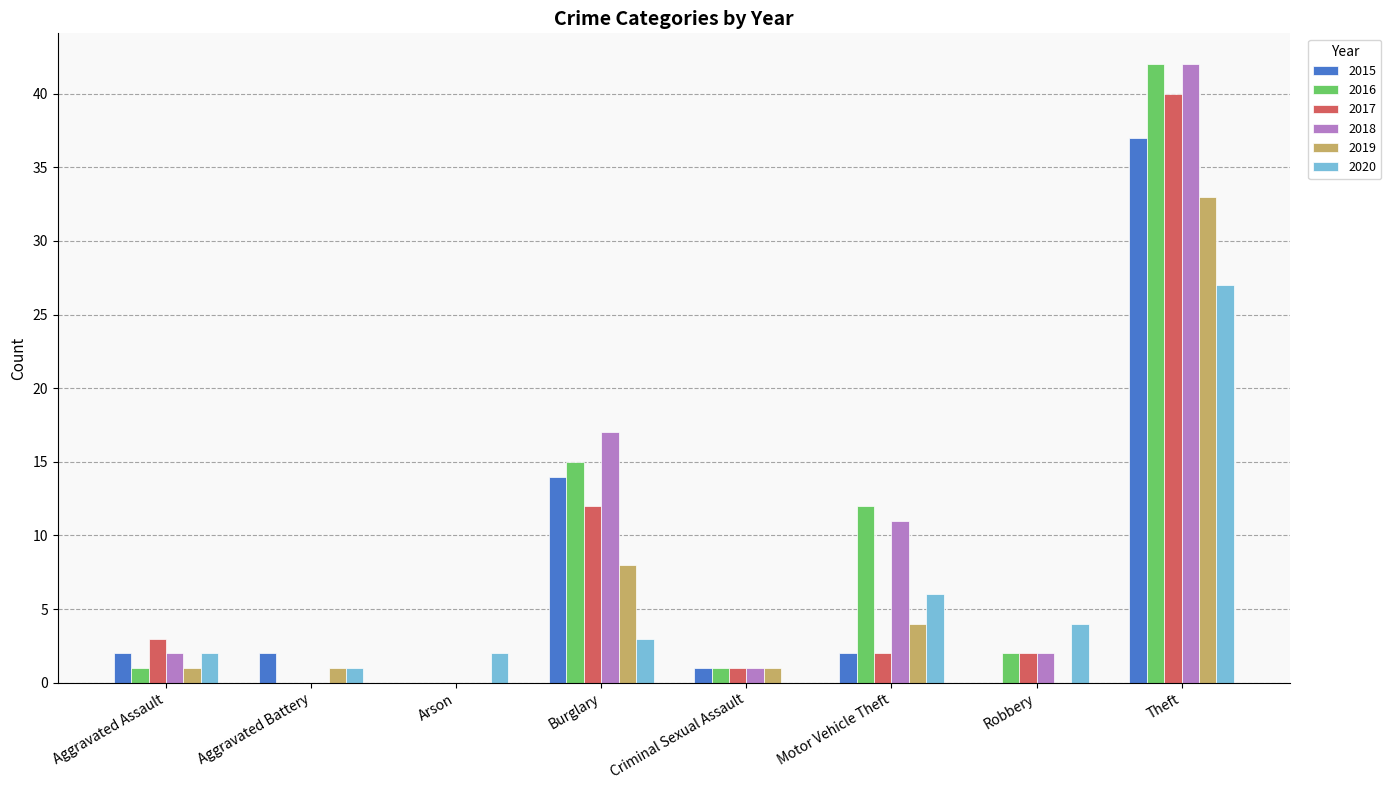

Reading right to left, list all the values displayed in this chart.

2015: Theft=37	Robbery=0	Motor Vehicle Theft=2	Criminal Sexual Assault=1	Burglary=14	Arson=0	Aggravated Battery=2	Aggravated Assault=2
2016: Theft=42	Robbery=2	Motor Vehicle Theft=12	Criminal Sexual Assault=1	Burglary=15	Arson=0	Aggravated Battery=0	Aggravated Assault=1
2017: Theft=40	Robbery=2	Motor Vehicle Theft=2	Criminal Sexual Assault=1	Burglary=12	Arson=0	Aggravated Battery=0	Aggravated Assault=3
2018: Theft=42	Robbery=2	Motor Vehicle Theft=11	Criminal Sexual Assault=1	Burglary=17	Arson=0	Aggravated Battery=0	Aggravated Assault=2
2019: Theft=33	Robbery=0	Motor Vehicle Theft=4	Criminal Sexual Assault=1	Burglary=8	Arson=0	Aggravated Battery=1	Aggravated Assault=1
2020: Theft=27	Robbery=4	Motor Vehicle Theft=6	Criminal Sexual Assault=0	Burglary=3	Arson=2	Aggravated Battery=1	Aggravated Assault=2